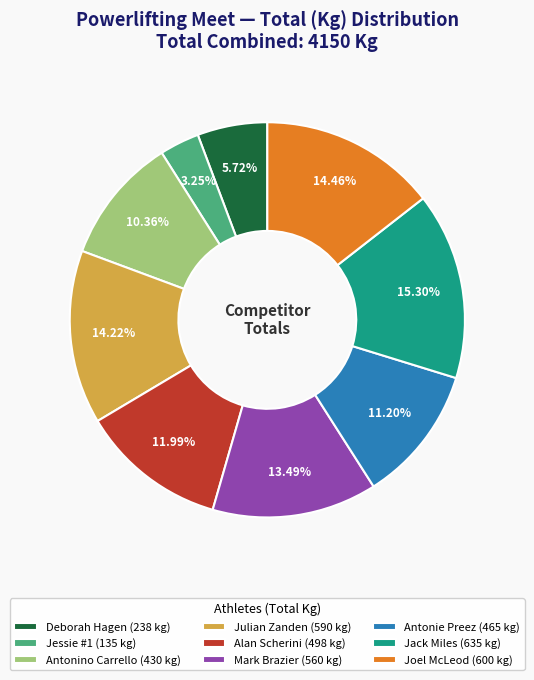

Do Julian Zanden (590 kg) and Deborah Hagen (238 kg) together represent more than half of the pie?

No